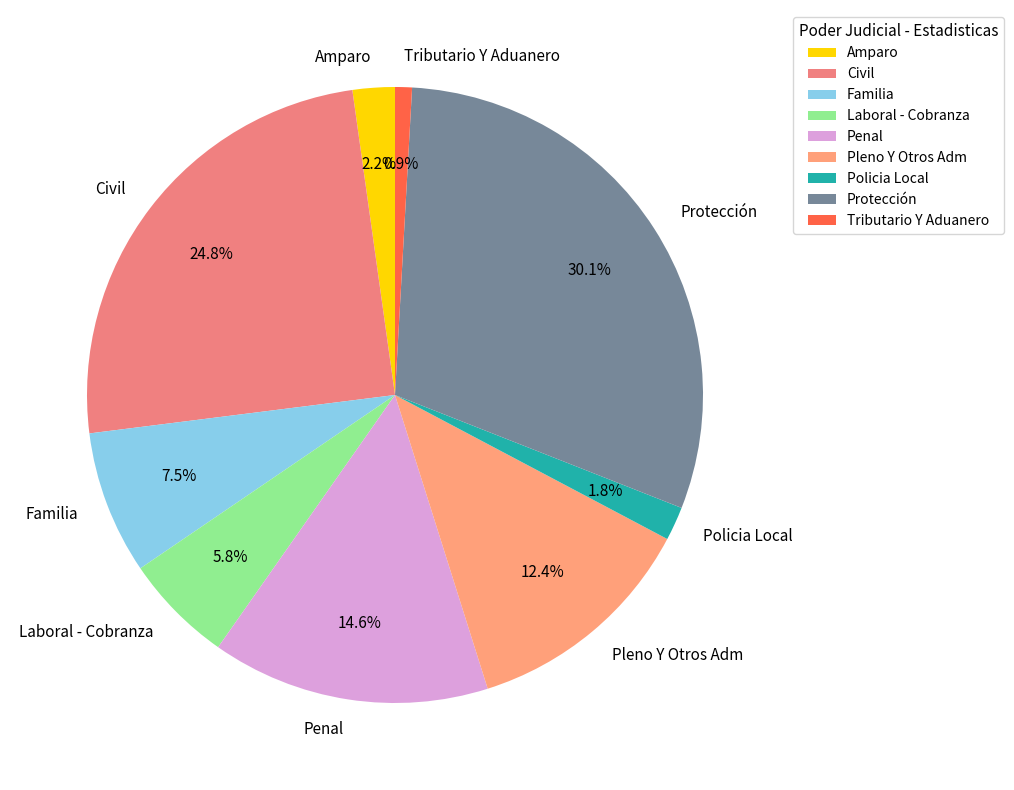

Is Familia the majority of the pie?

No